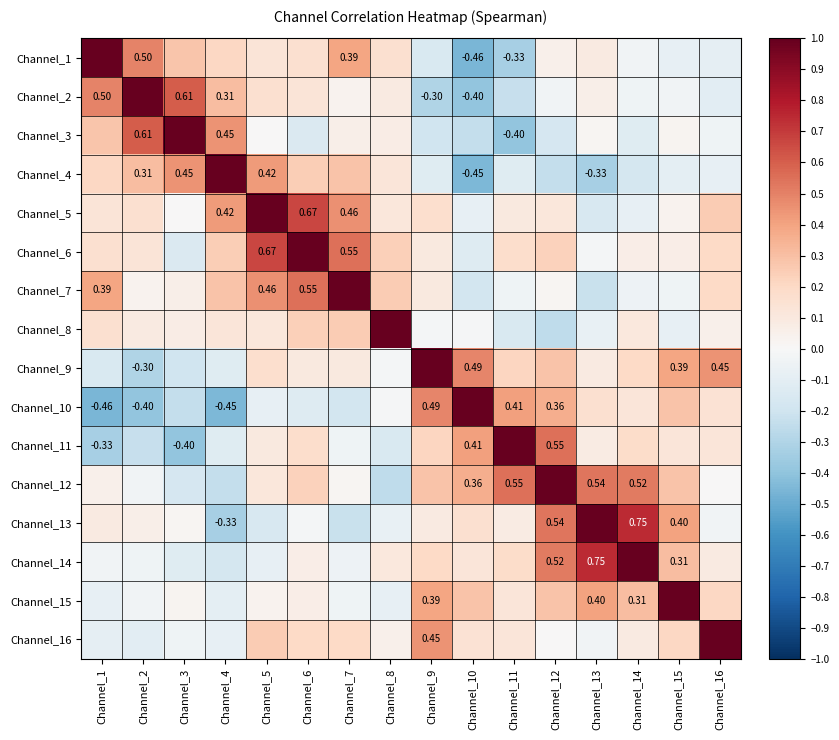

What is the minimum value for Channel_8?

-0.3